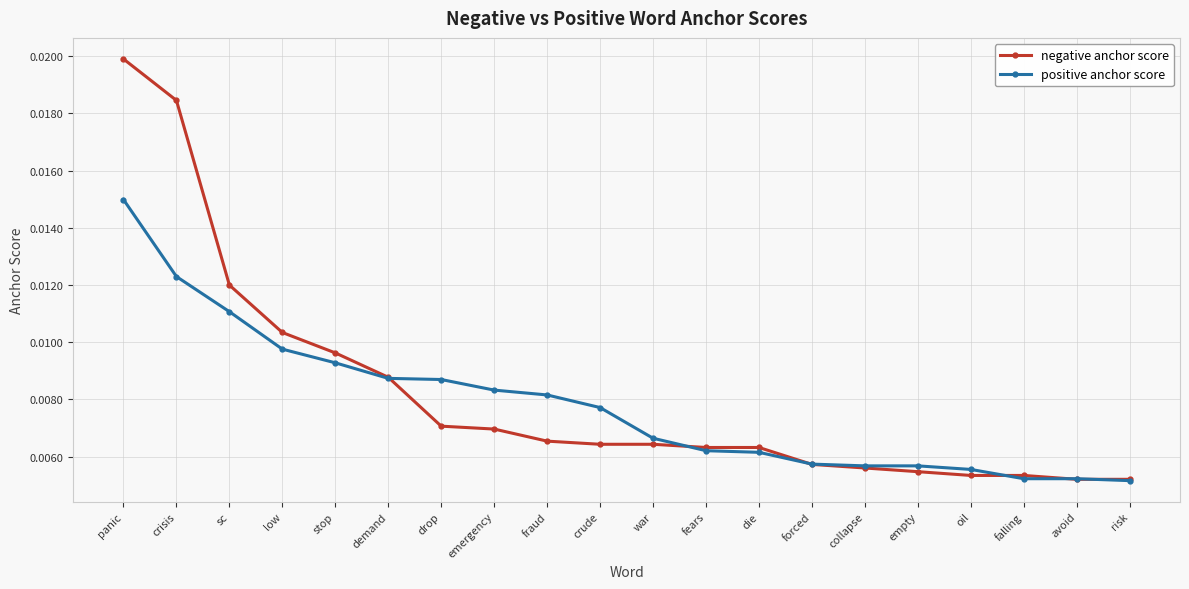

How many negative anchor score values are between 0 and 1?

20